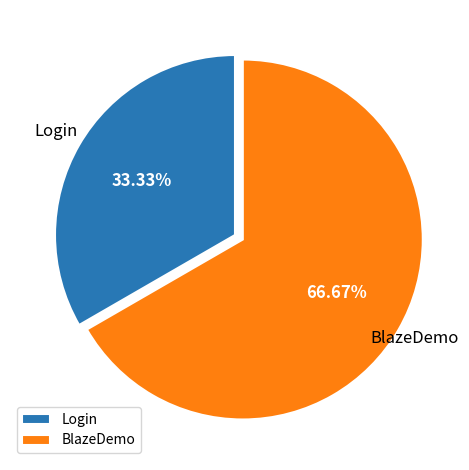

To the nearest percent, what is the difference between the Login and BlazeDemo slice percentages?

33%